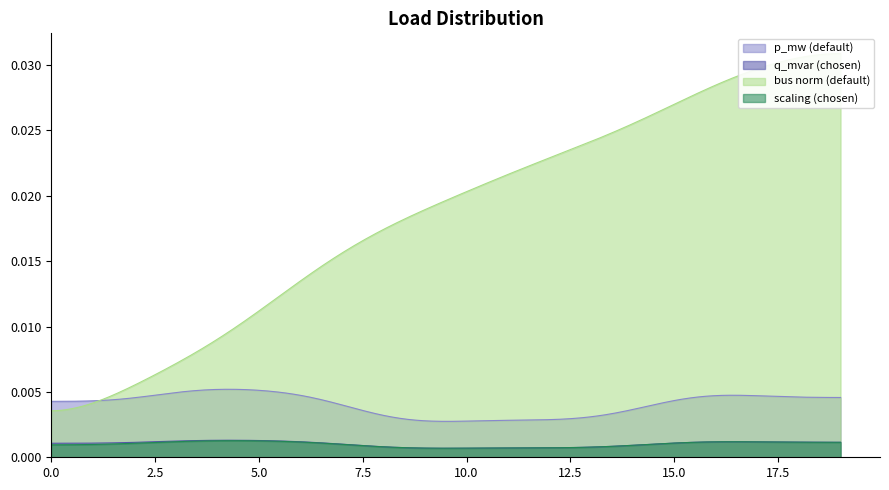

Rank the categories by scaling value from lowest to highest.

8, 9, 11, 2, 13, 14, 17, 12, 0, 1, 5, 10, 18, 7, 19, 4, 15, 16, 6, 3